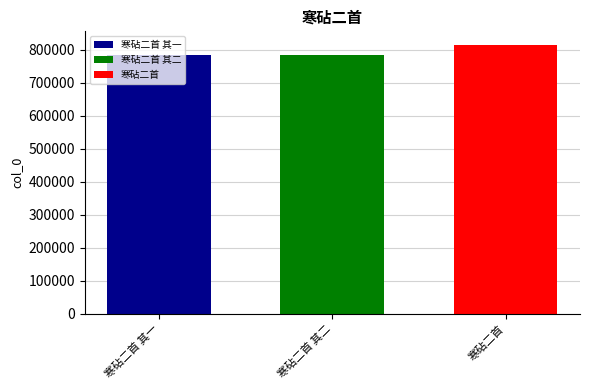

What is the maximum value for 寒砧二首 其二?

783933